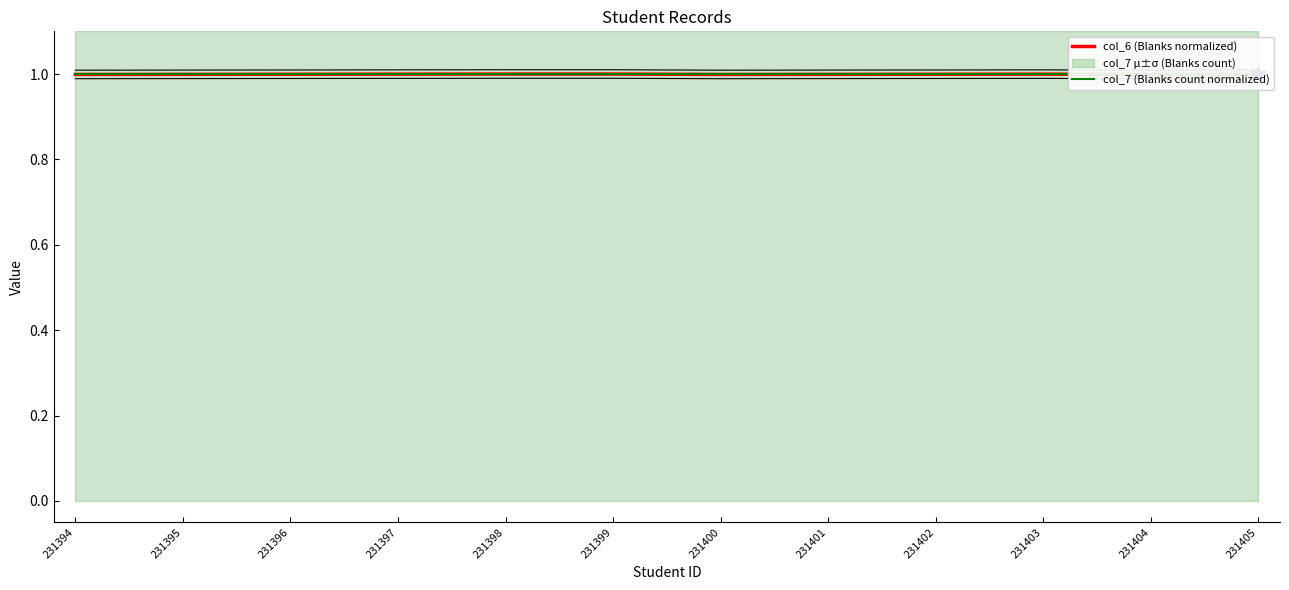

At 231397, list the series in order from largest to smallest.

col_7 (Blanks count normalized), col_6 (Blanks normalized)